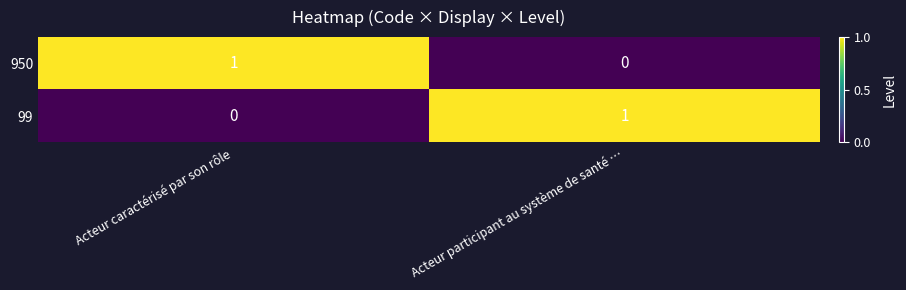

Is it true that 99 equals 0 at Acteur caractérisé par son rôle?

True